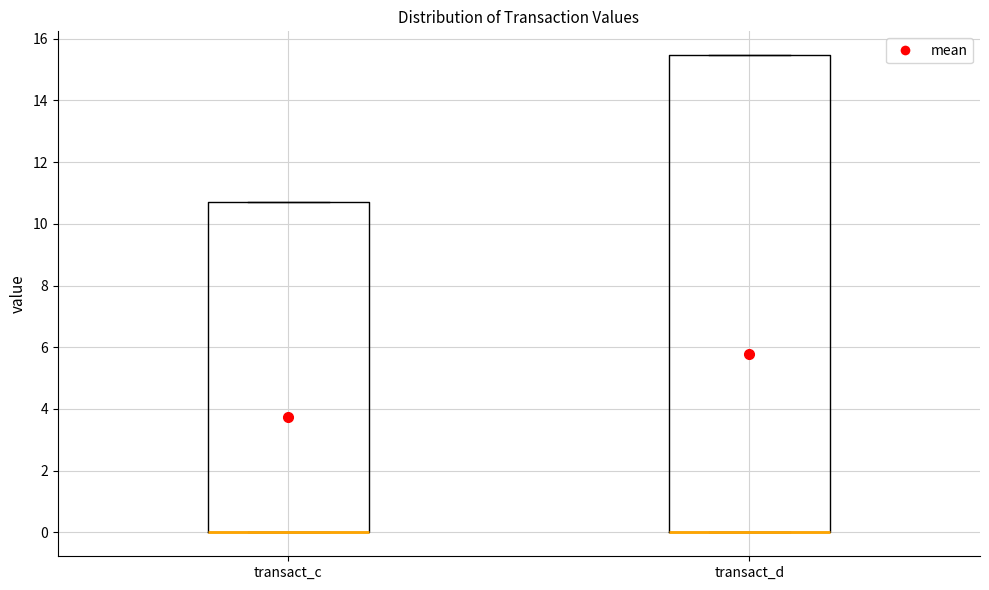

Comparing the boxes themselves (not the whiskers), which one is the tallest?

transact_d